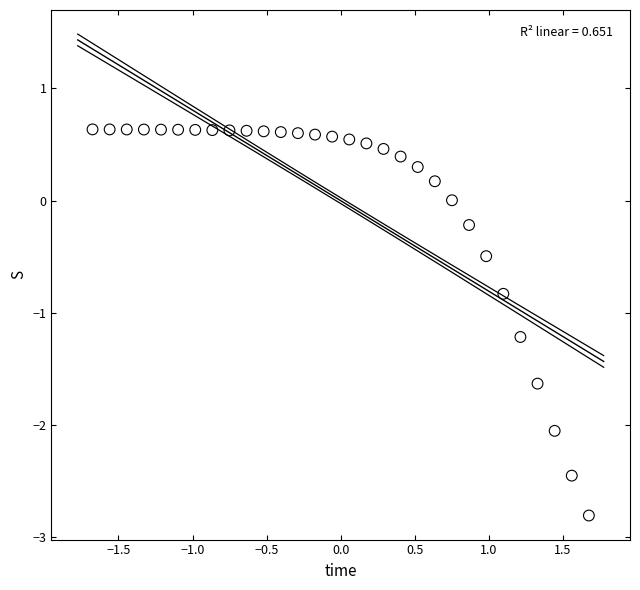

What is the range of X values (max minus min)?

3.4